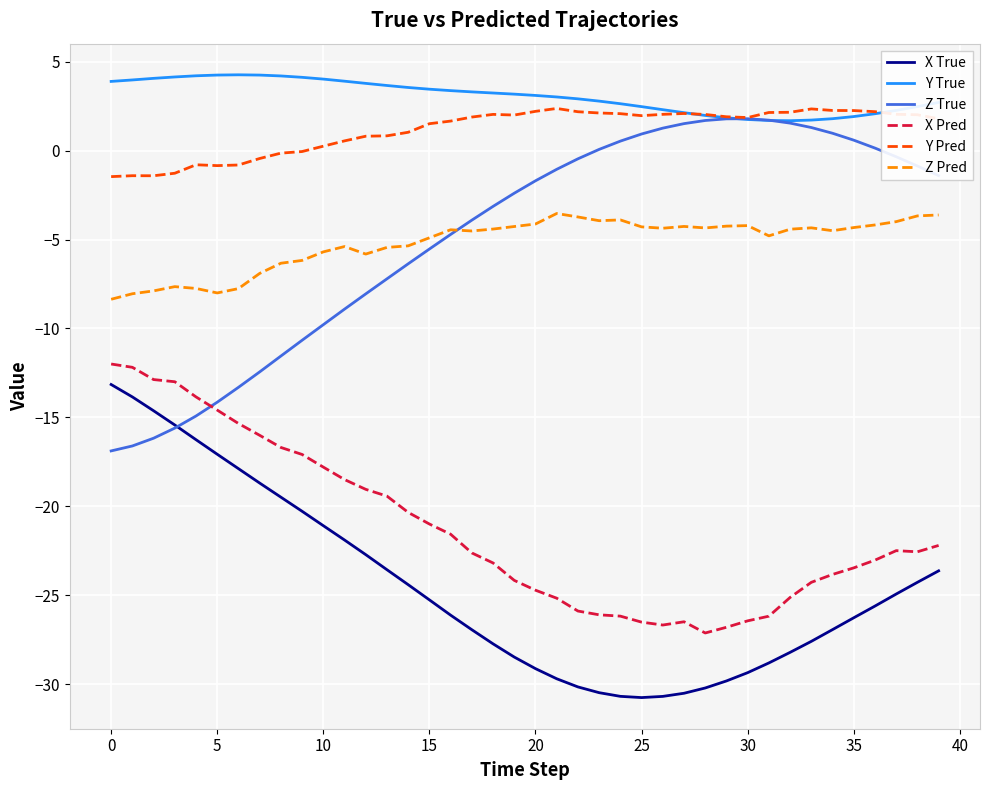

What is the minimum value for Z True?

-16.9